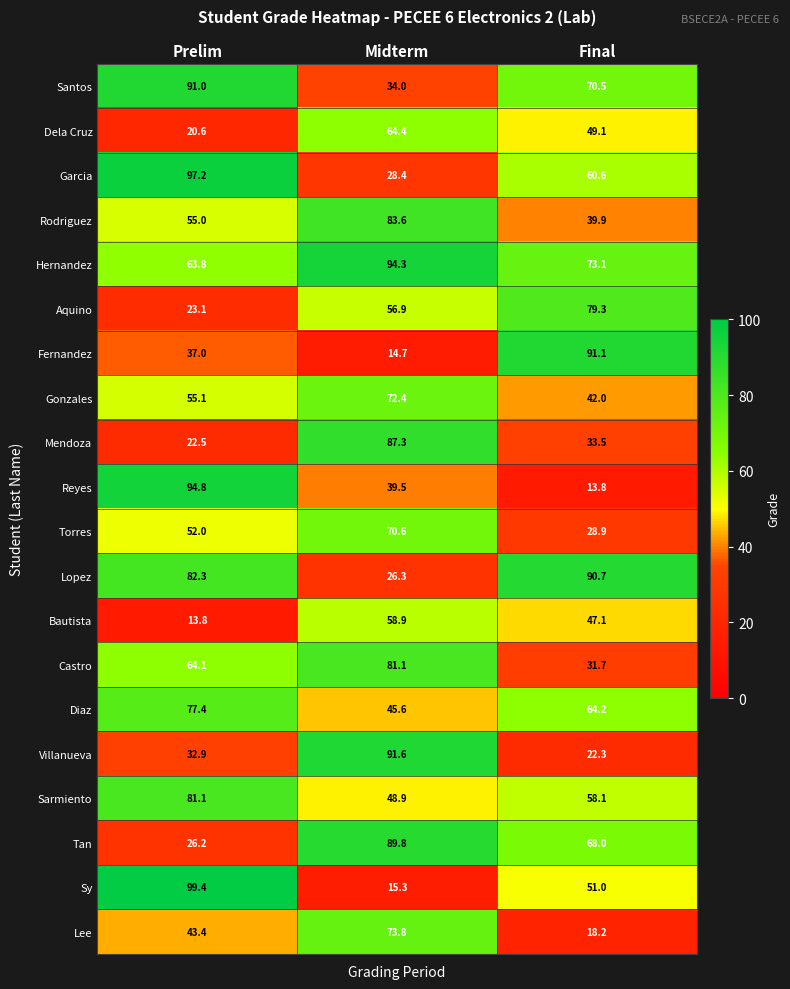

What is the difference between the maximum and minimum values in the Sy series?

84.1